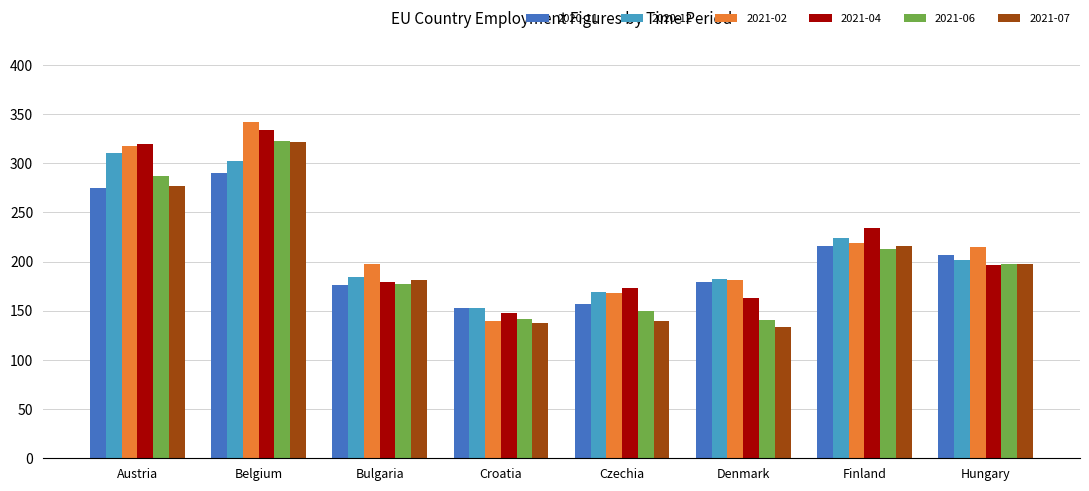

The 2021-06 series shows 213 at Finland. True or false?

True